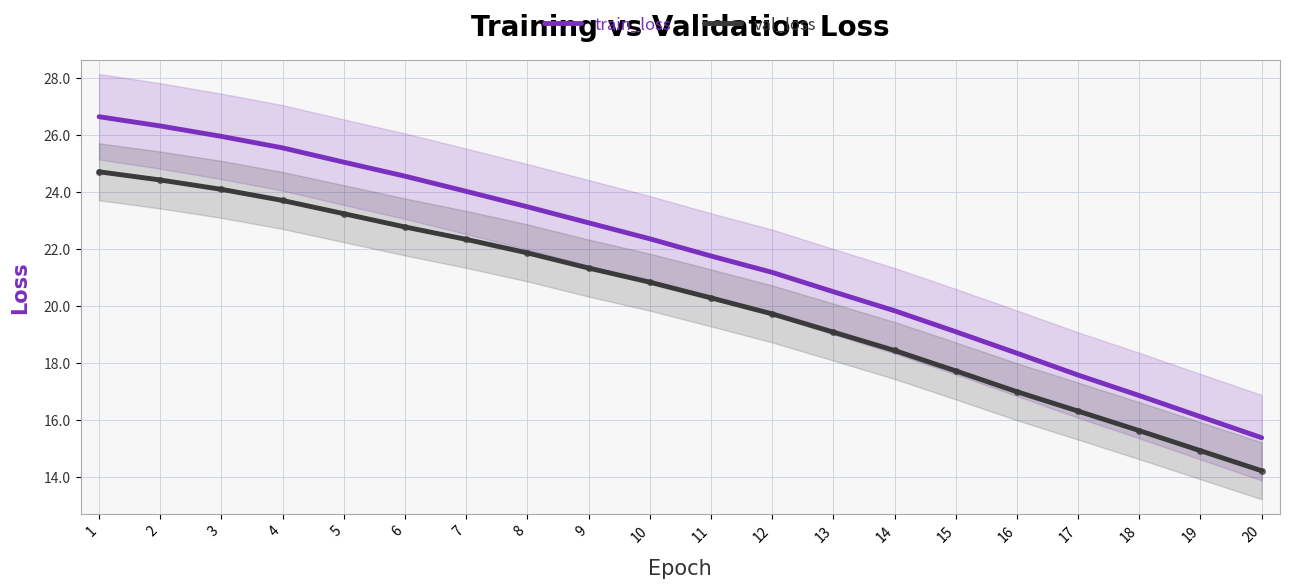

Which series changed the most between 12 and 14?

train_loss